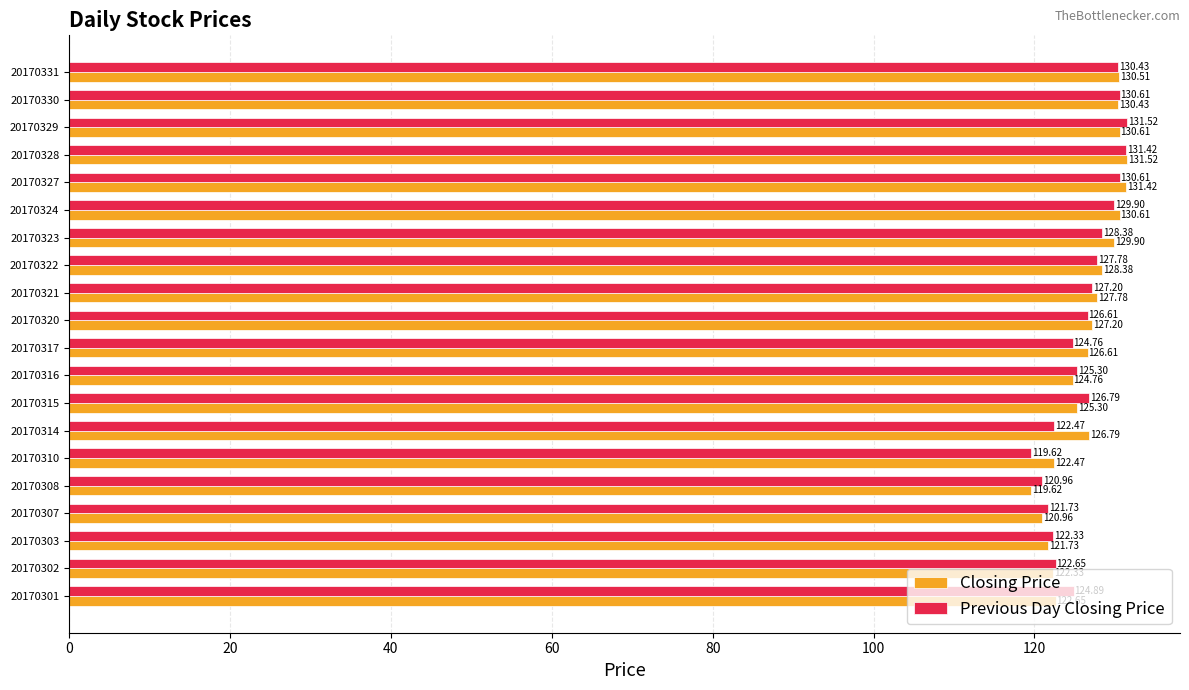

What is the difference between the maximum and minimum values in the Previous Day Closing Price series?

11.9